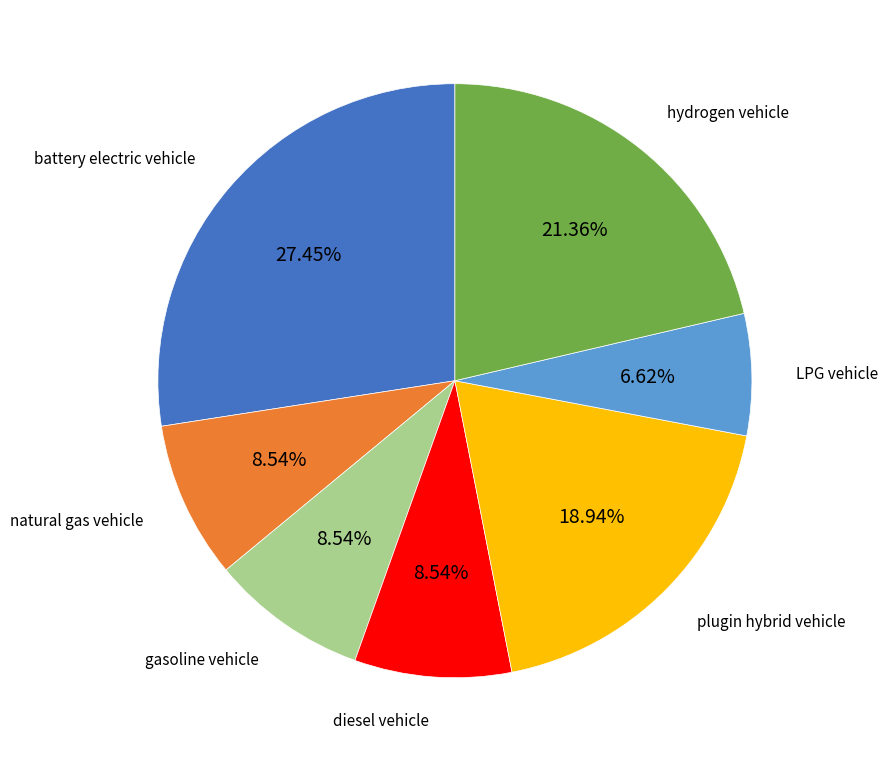

Is there a majority slice in this chart?

No